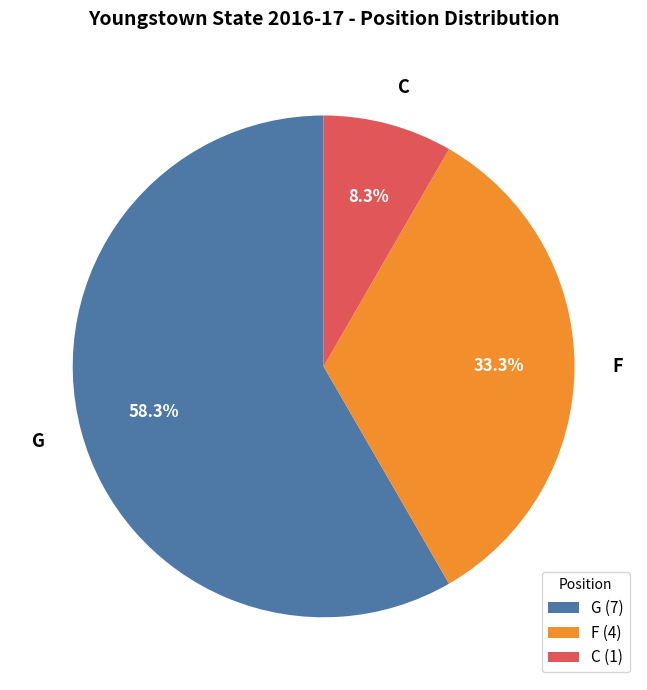

What is the total percentage of G and F?

91.7%